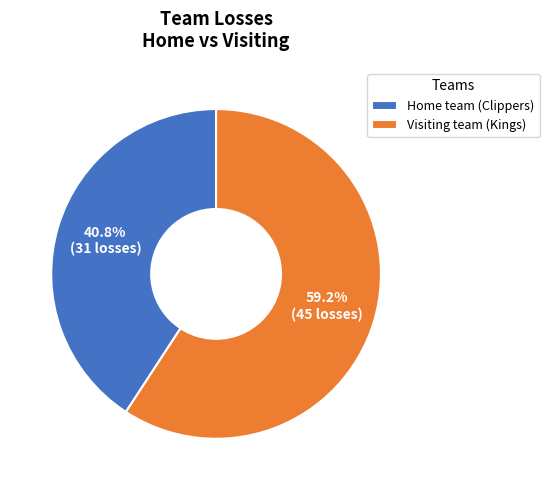

Is it true that Visiting team (Kings) is 70% of the pie?

False